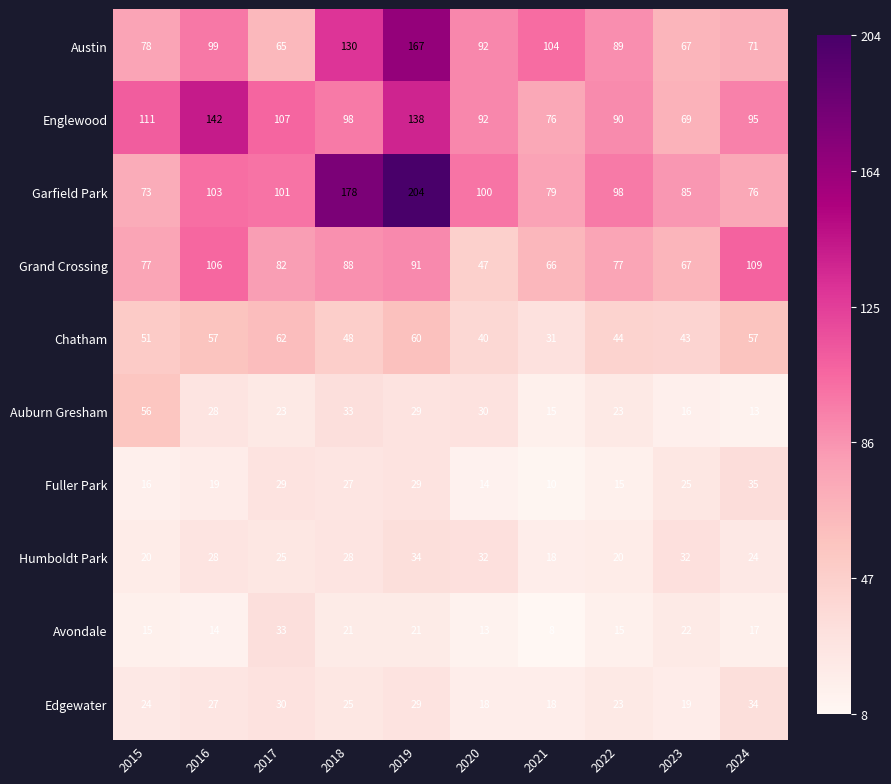

At how many categories does at least one series exceed 134?

3